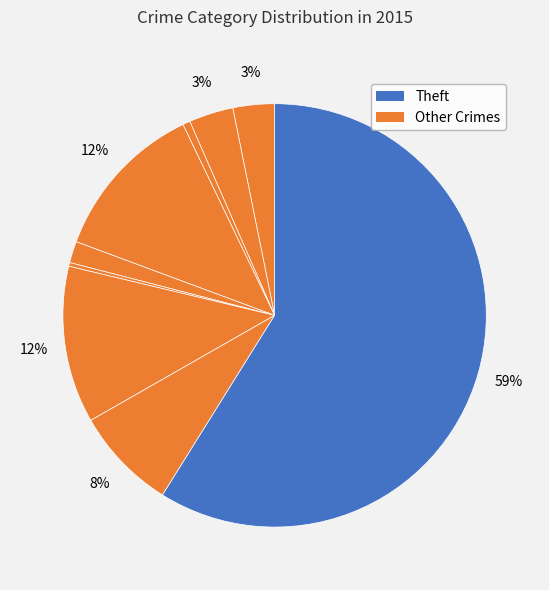

Rank the categories by value from highest to lowest.

Theft, Burglary, Motor Vehicle Theft, Robbery, Aggravated Battery, Aggravated Assault, Criminal Sexual Assault, Arson, Homicide